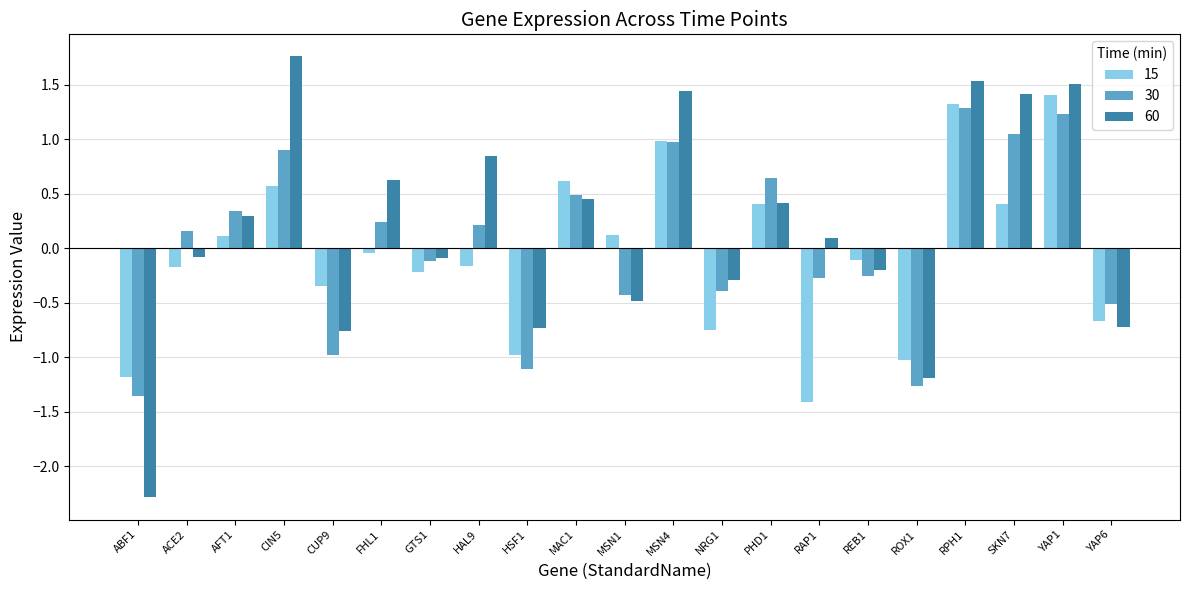

How many groups of bars are there?

21